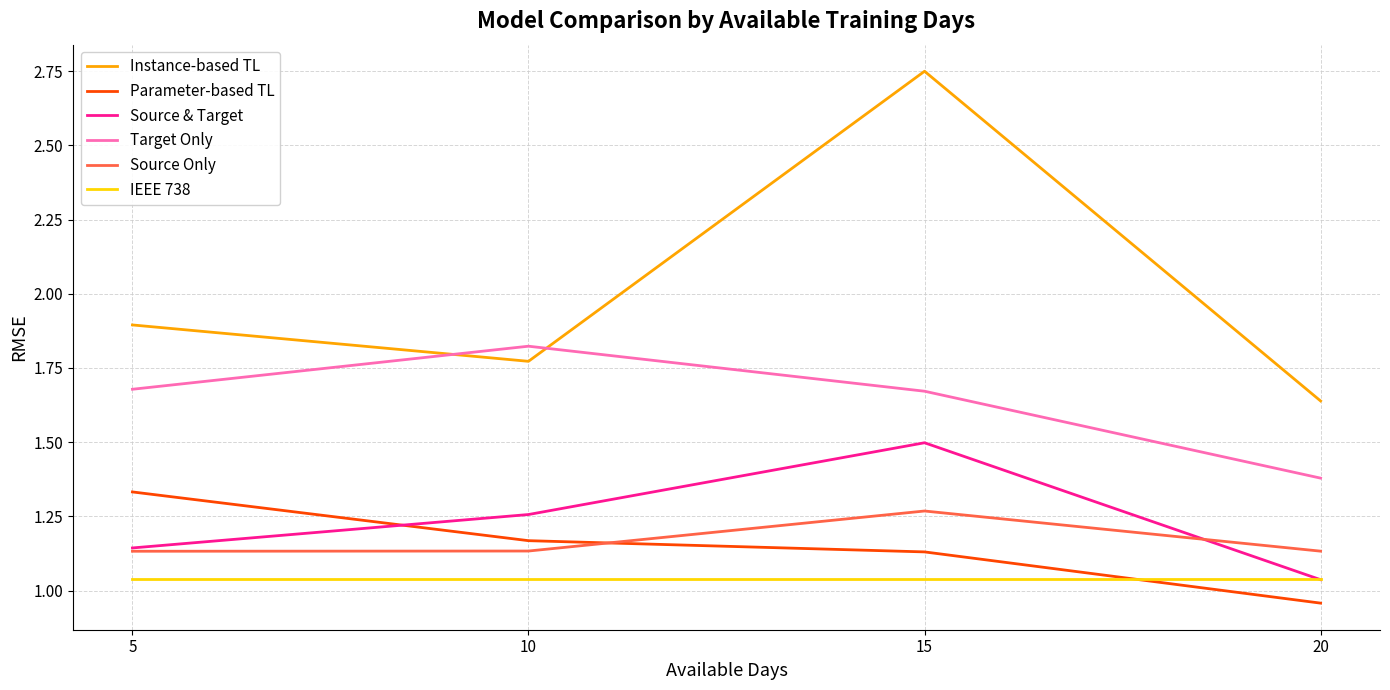

What is the approximate value of Source & Target at 15?

1.5